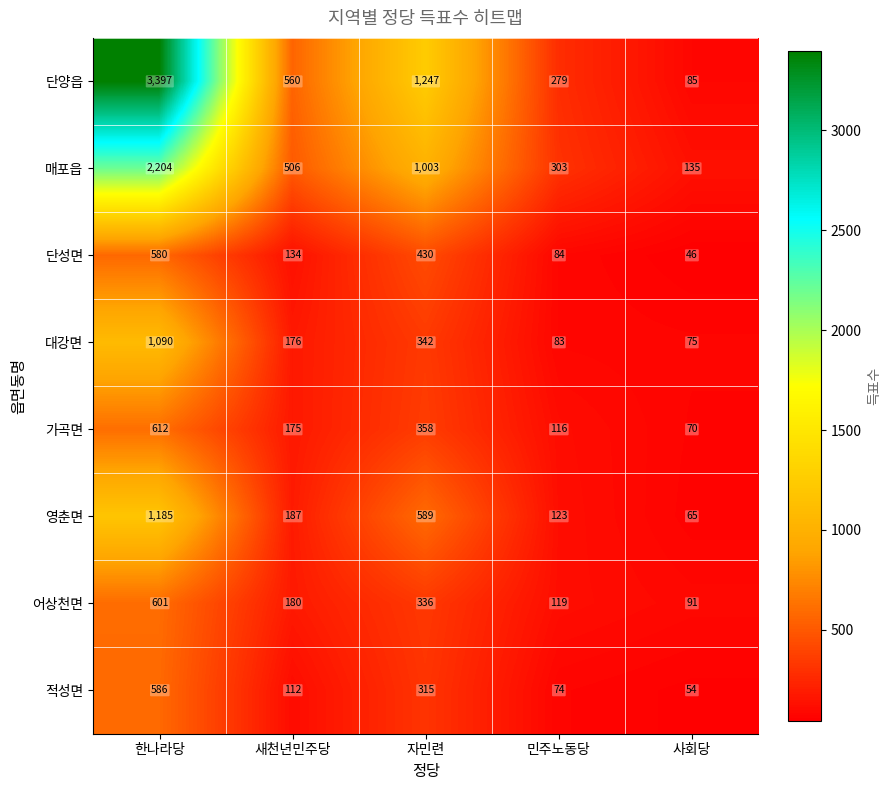

What is the difference between the second highest and second lowest values in the 어상천면 series?

217